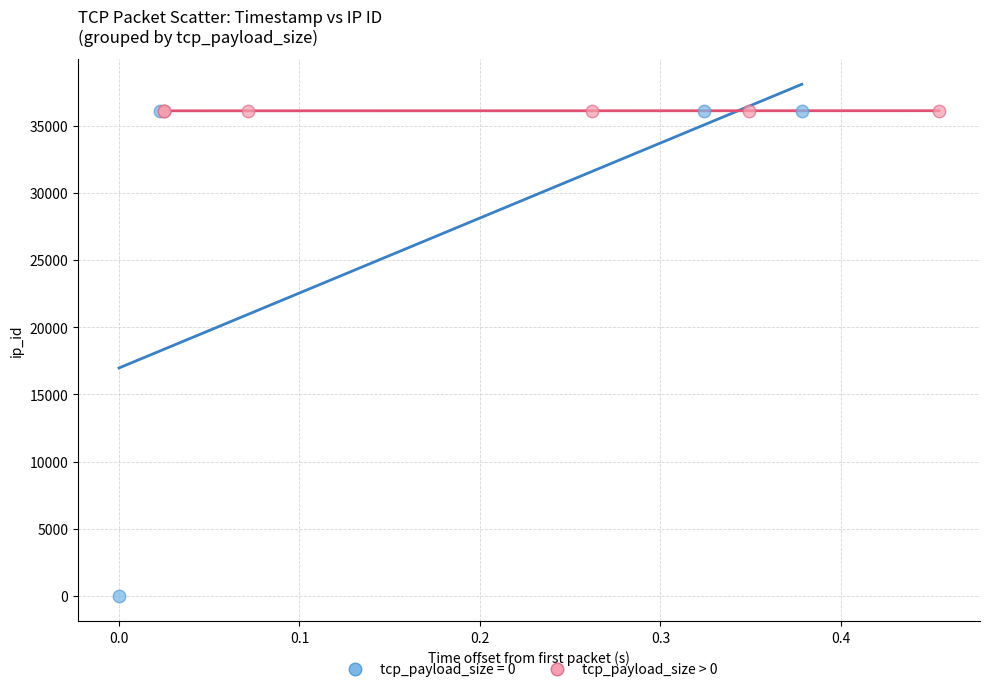

Which series has the widest spread of Y values?

tcp_payload_size = 0